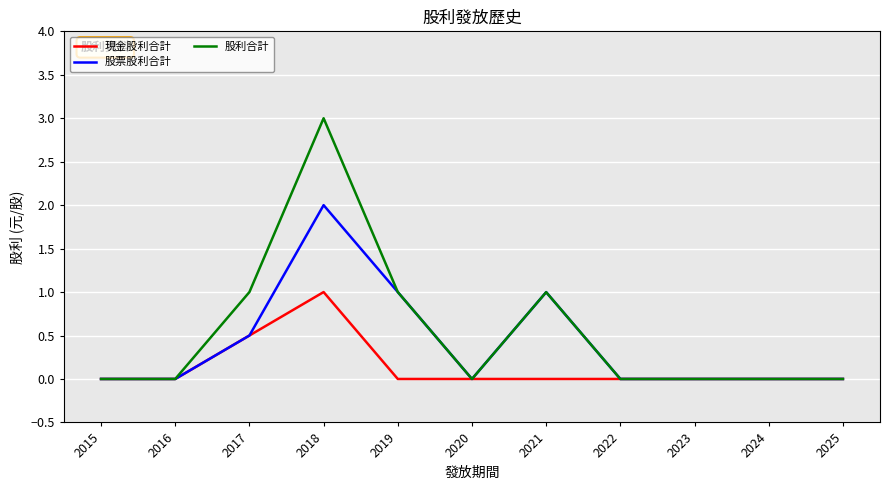

True or false: 現金股利合計 has a value of 0.6 at 2019.

False